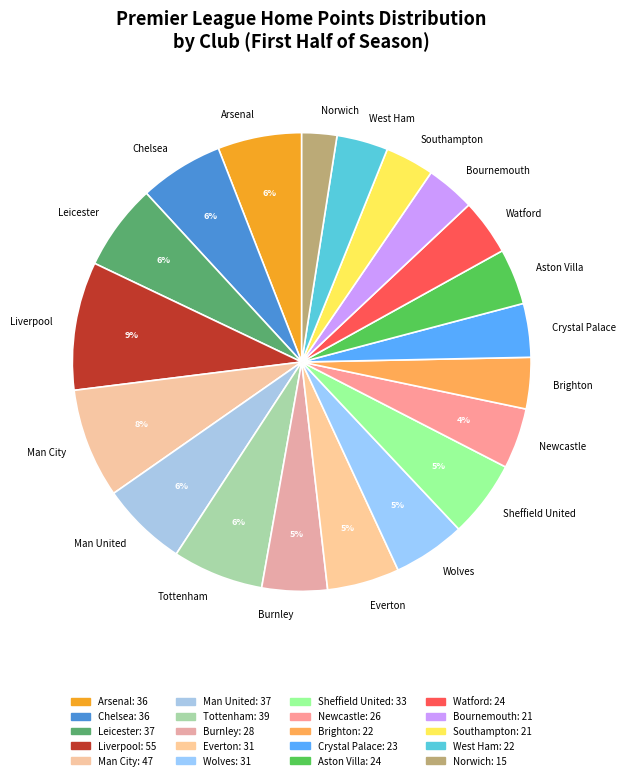

To the nearest percent, what is the difference between the largest and smallest slice percentages?

7%